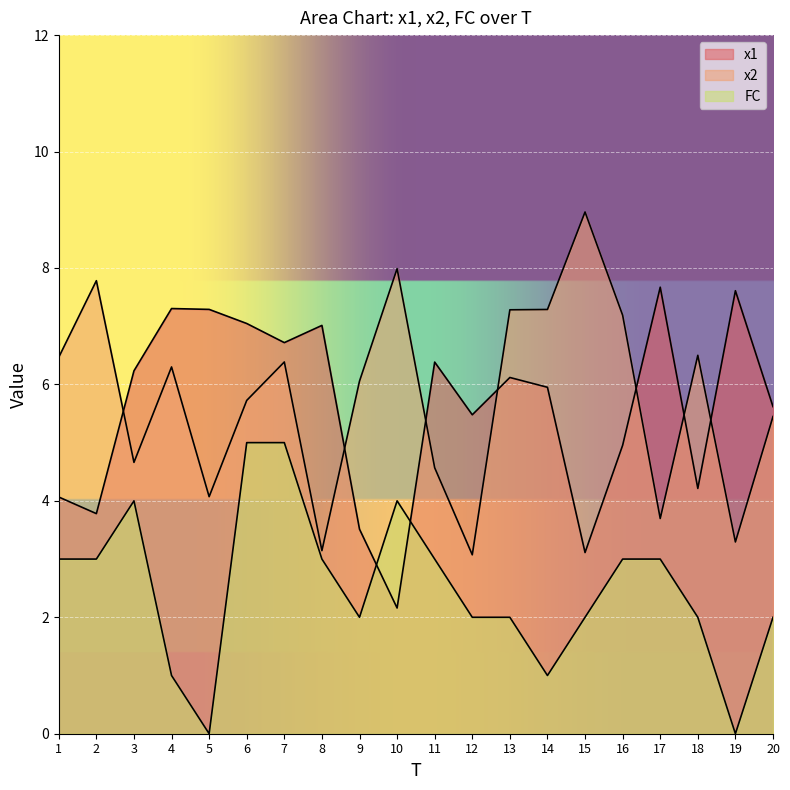

Between 15 and 13, which is larger?

13